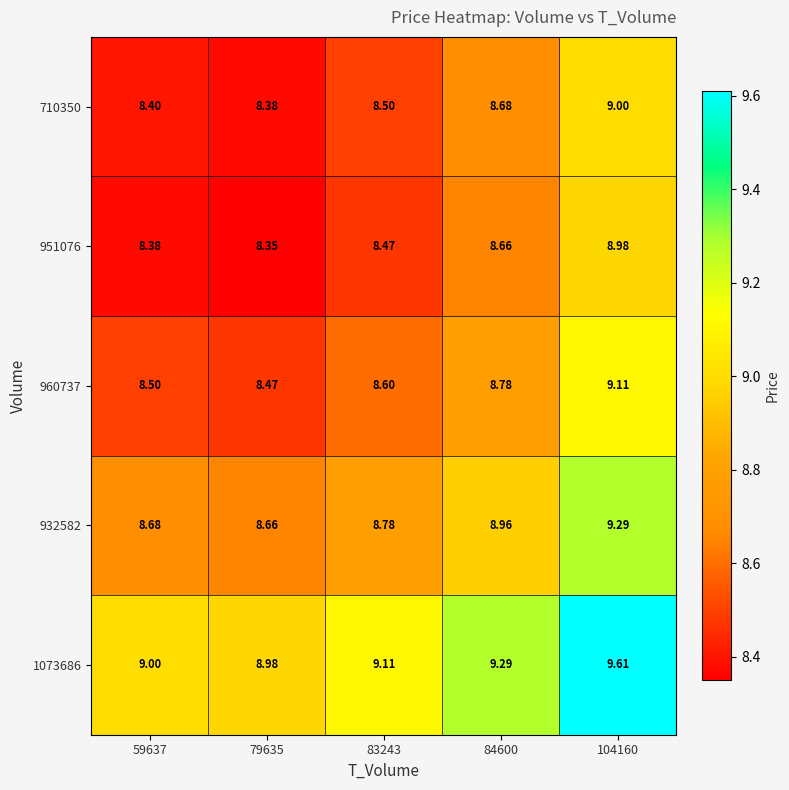

Is the value of 710350 at 104160 greater than the value of 932582 at 104160?

No